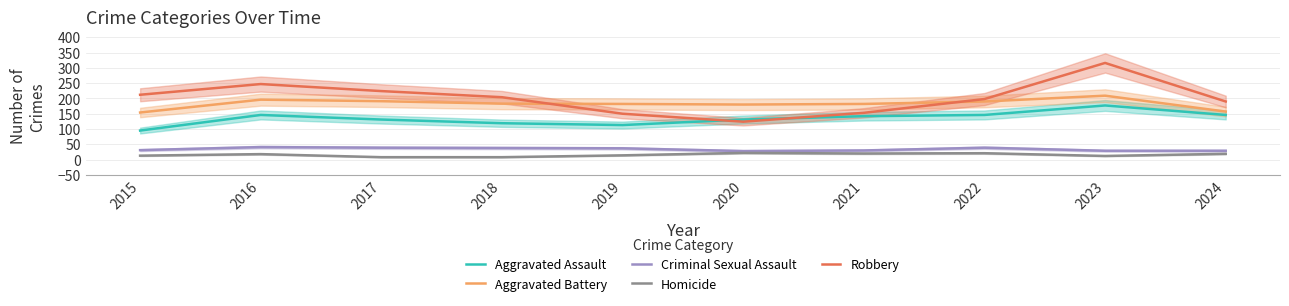

Which category has the lowest value across all series?

2017